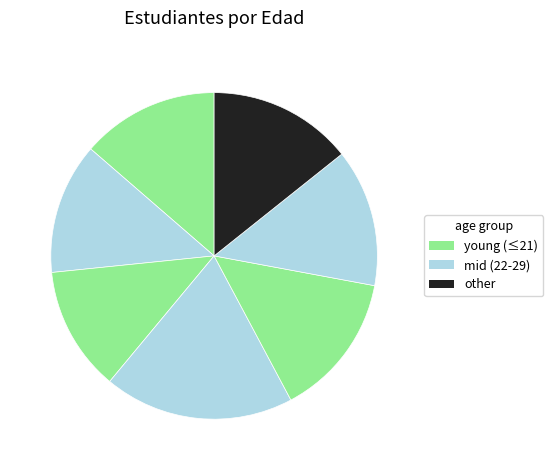

How many slices are in this pie chart?

7